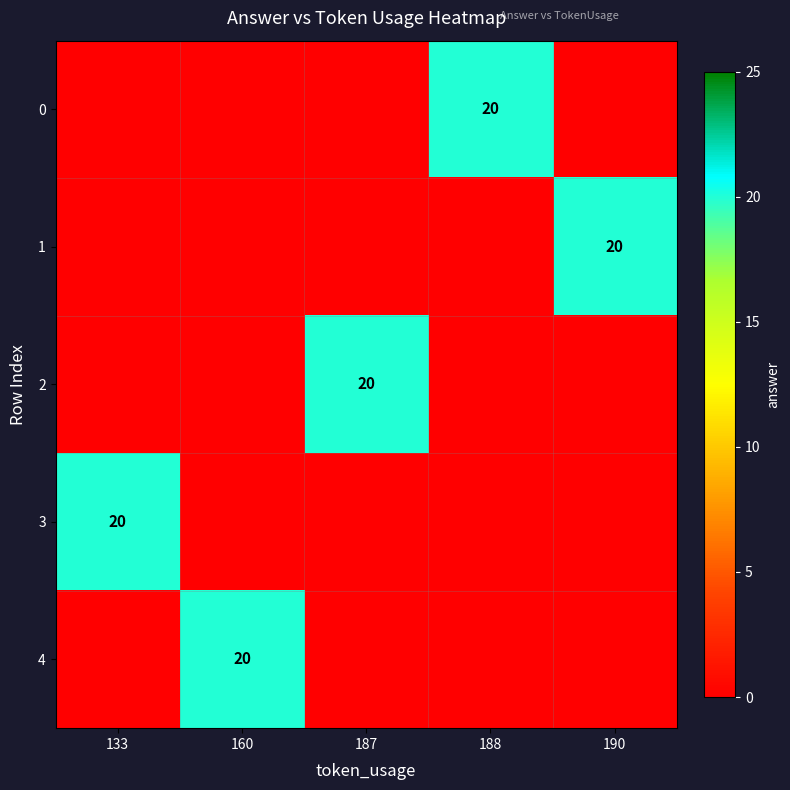

True or false: 2 has a value of 20 at 187.

True